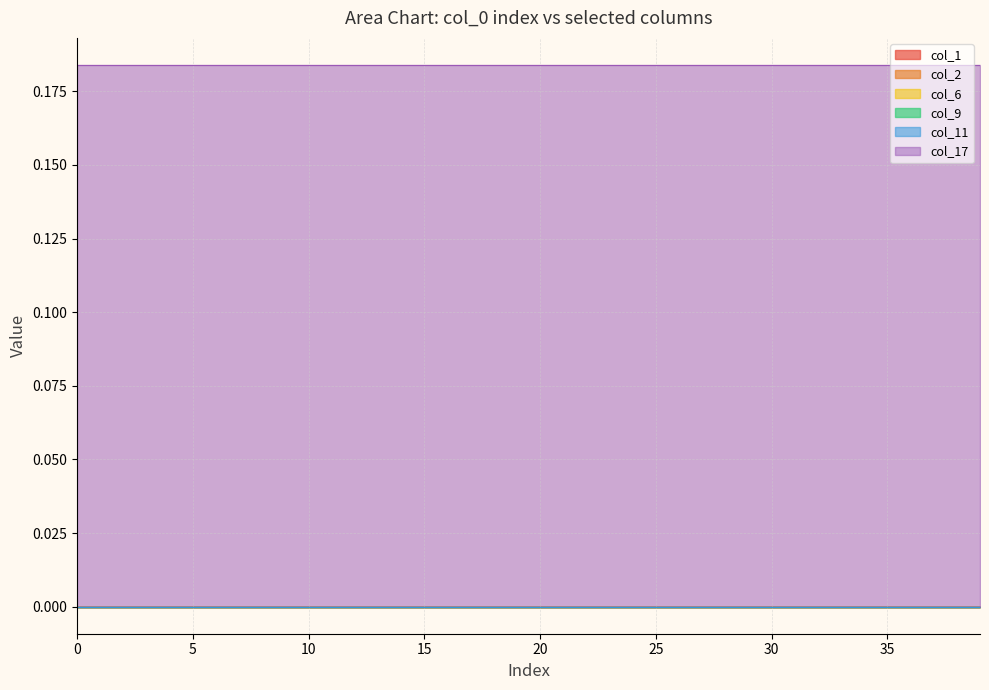

Count the number of categories in the chart.

40